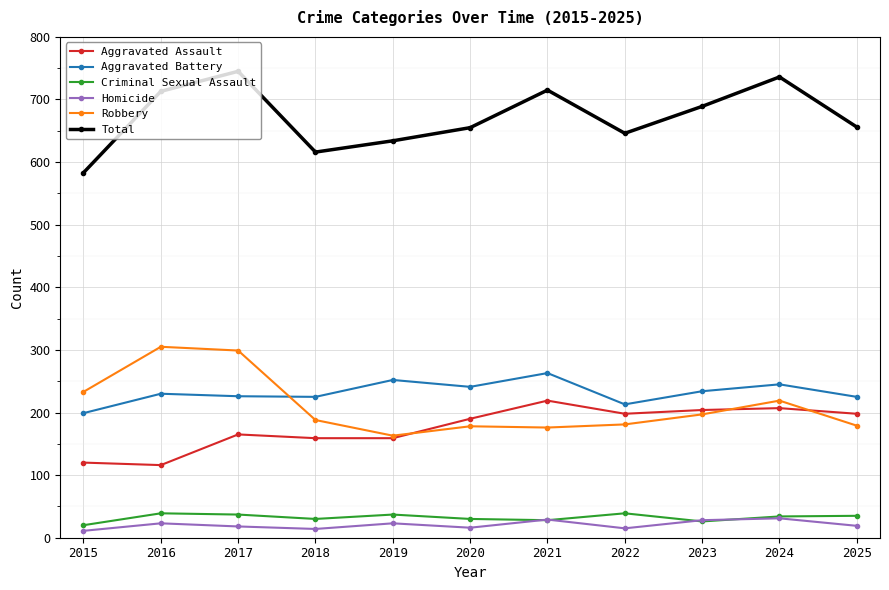

In Aggravated Battery, how many points are lower than both neighbors (excluding endpoints)?

3